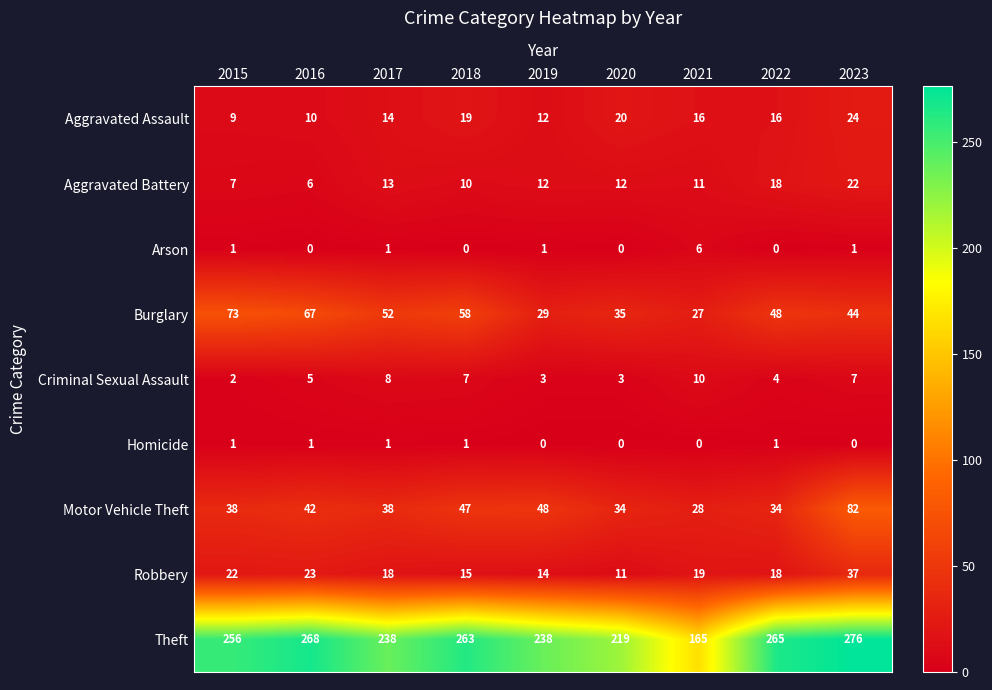

What is the difference between the Aggravated Assault values at 2015 and 2021?

7